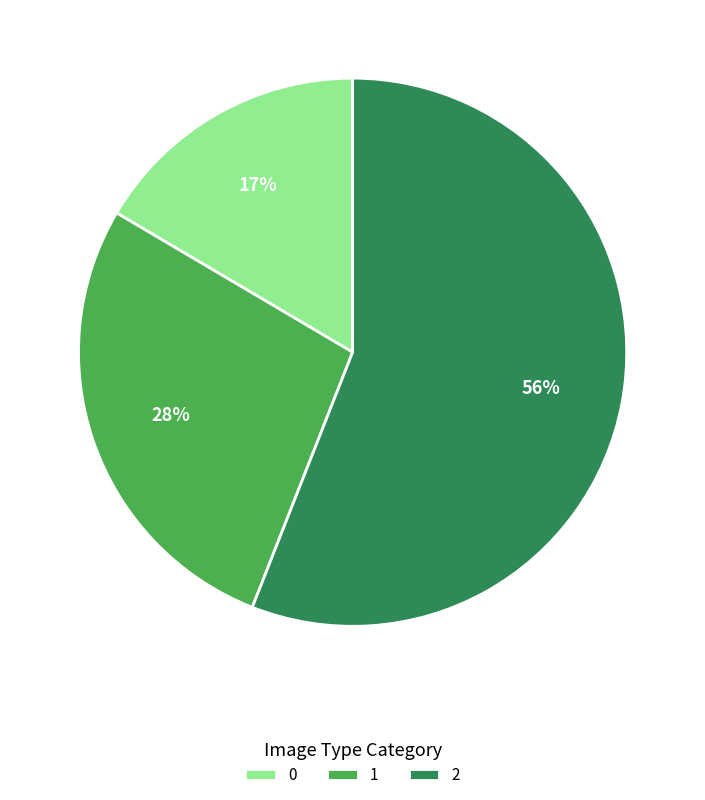

What is the largest slice in the pie chart?

2